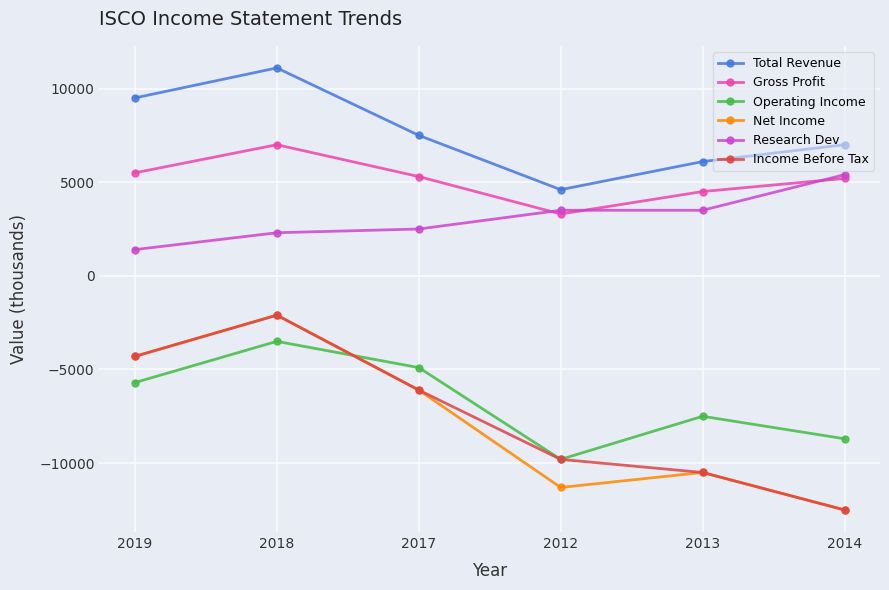

How many data points in Total Revenue are less than 7500?

3